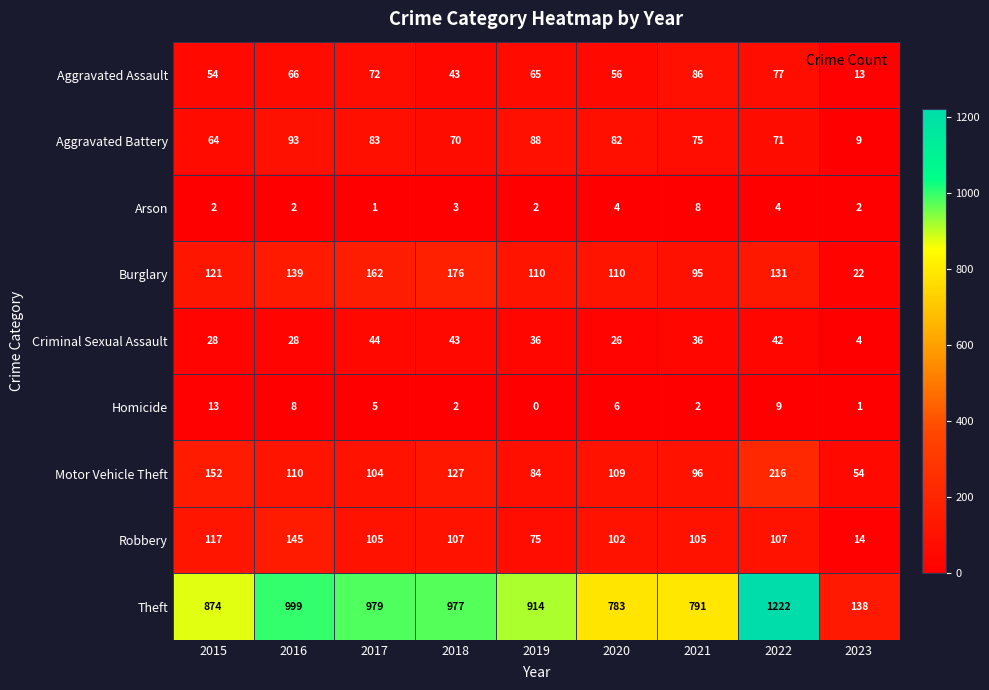

What value does the Motor Vehicle Theft series have at 2023?

54